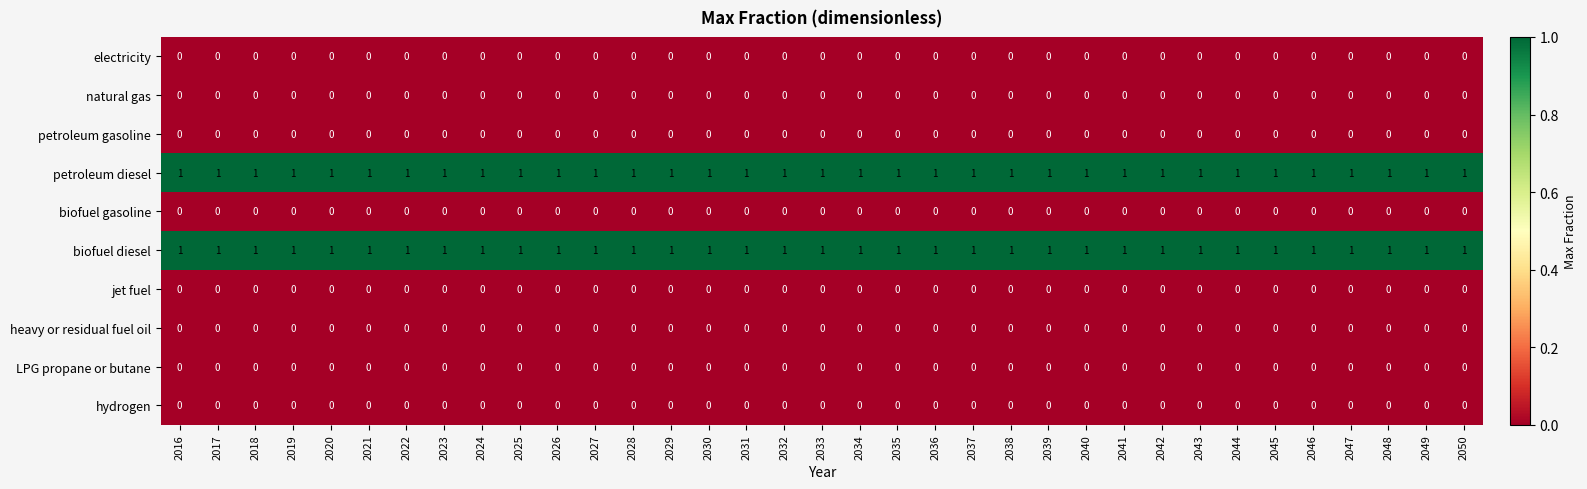

The value of biofuel gasoline at 2049 is 0. True or false?

True